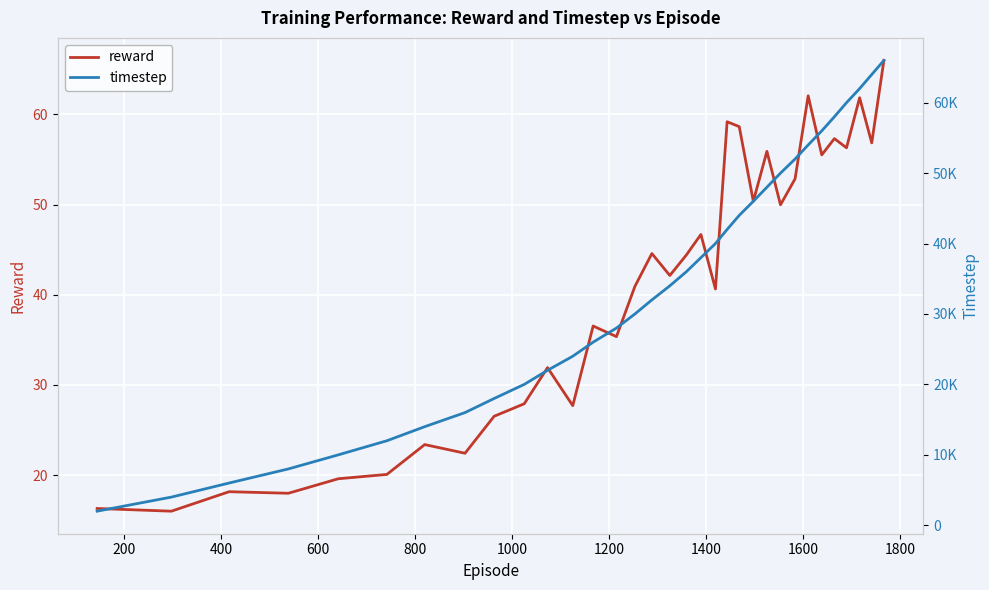

What is the difference between the second highest and second lowest values in the timestep series?

60000.0